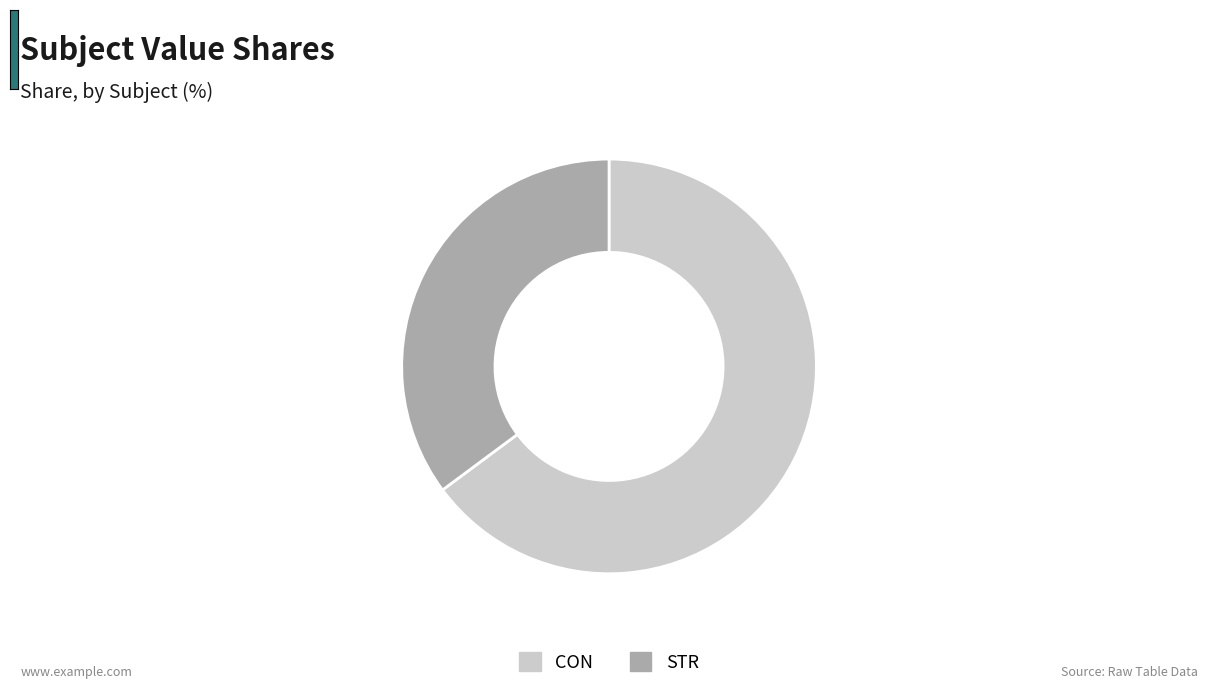

What is the ratio of the value at CON to the value at STR?

1.8